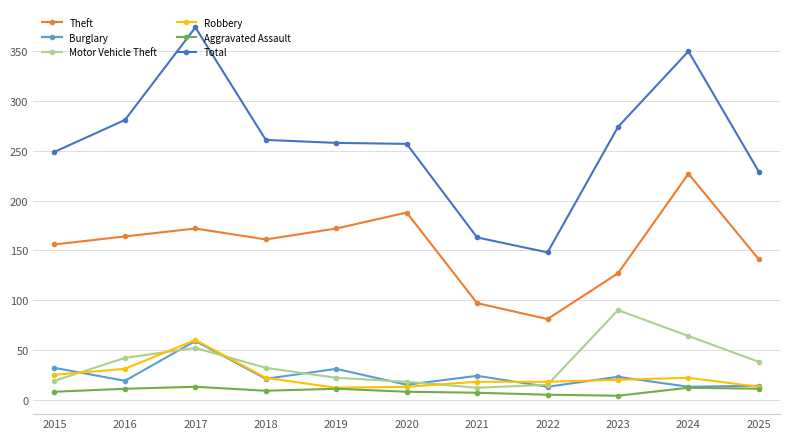

What is the smallest value displayed?

4